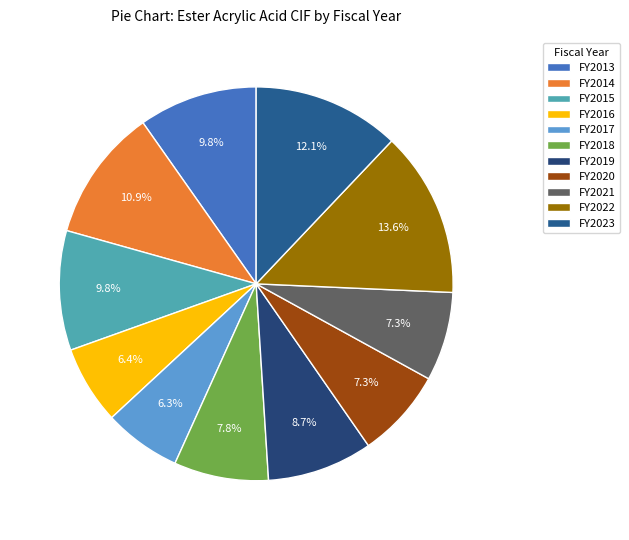

How many slices are in this pie chart?

11